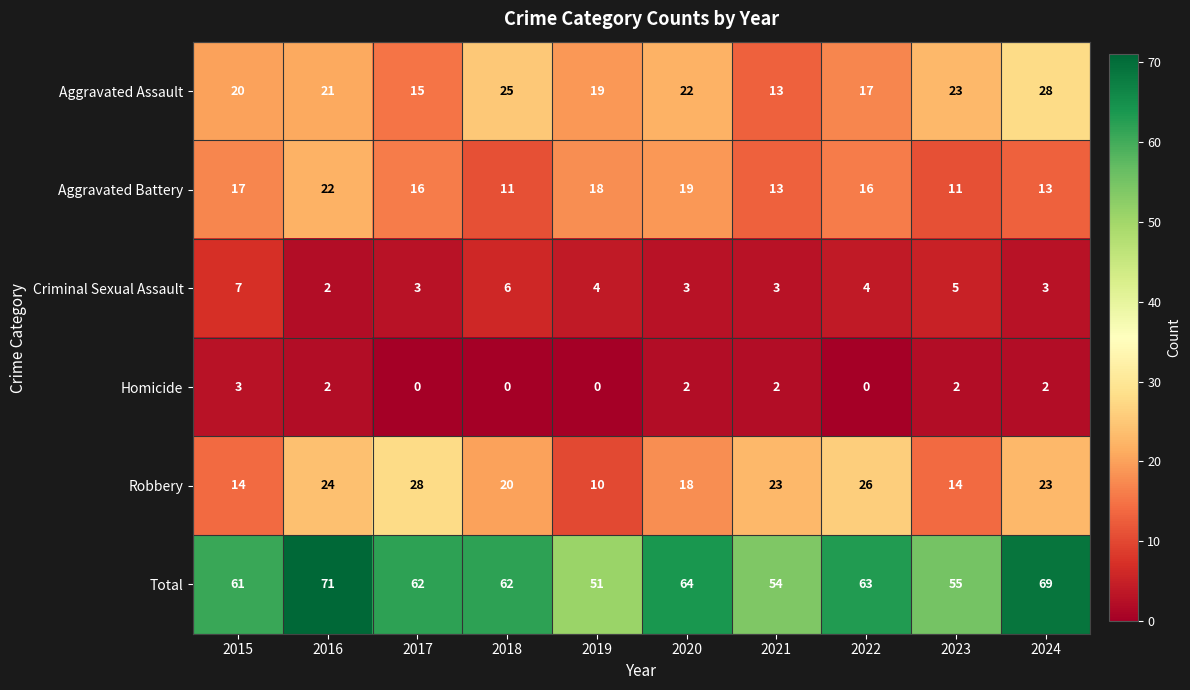

Which series has the largest range (max minus min)?

Total